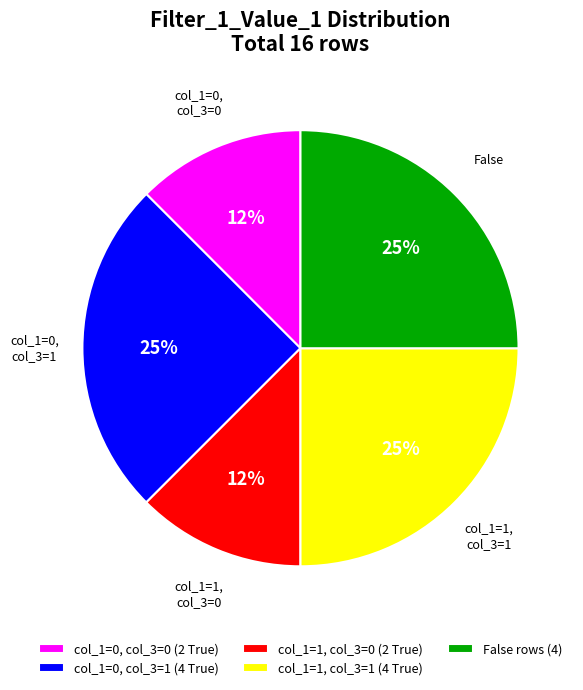

Count the number of slices in the pie.

5